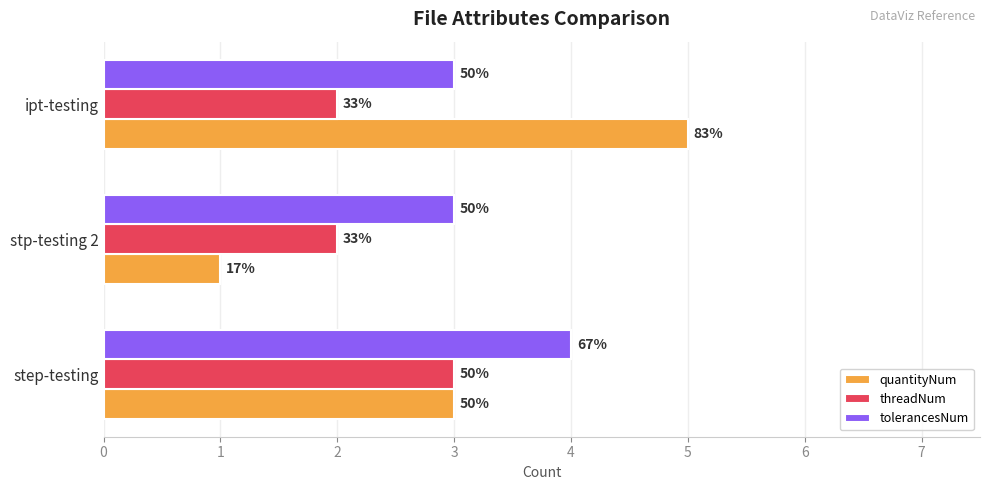

How many tolerancesNum values are between 3 and 4?

3